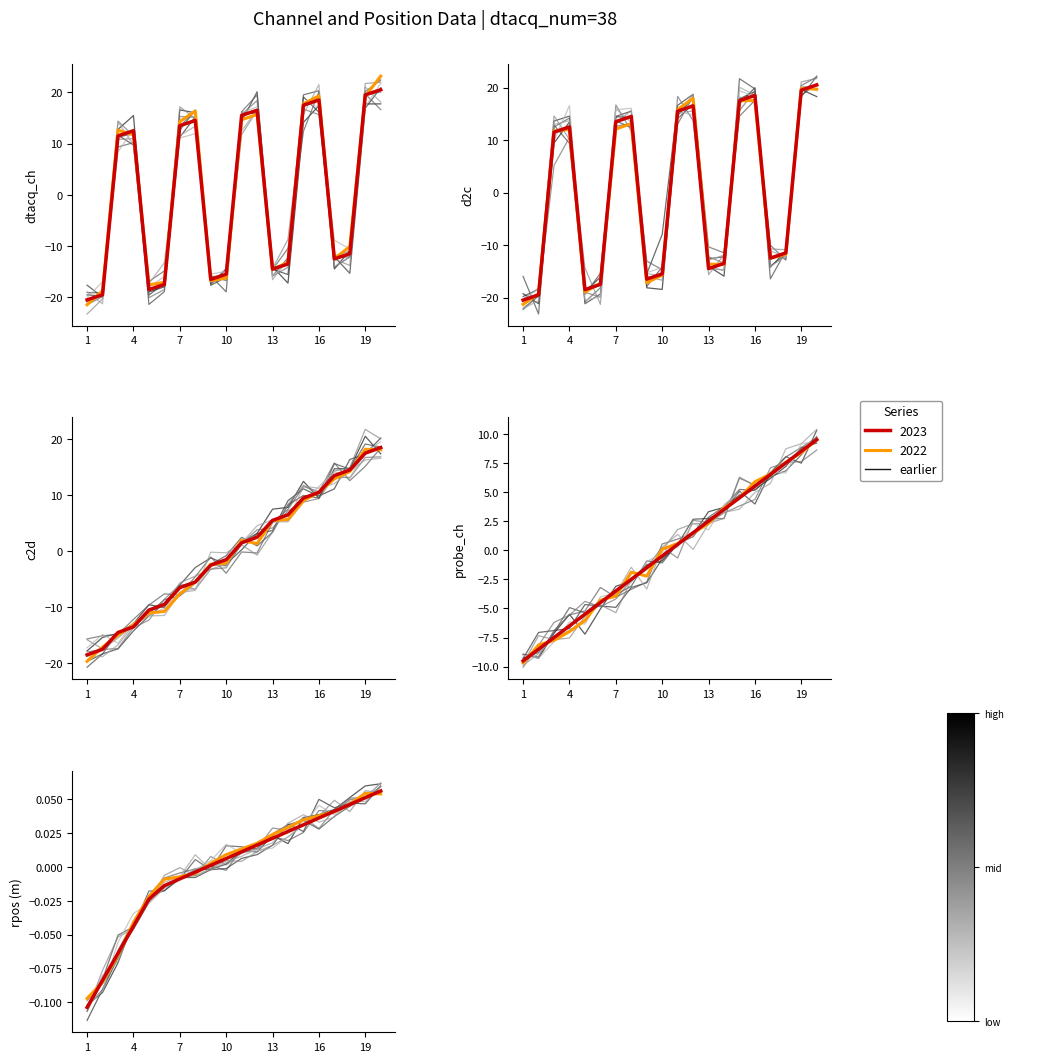

What is the label of the 20th point from the left?

19